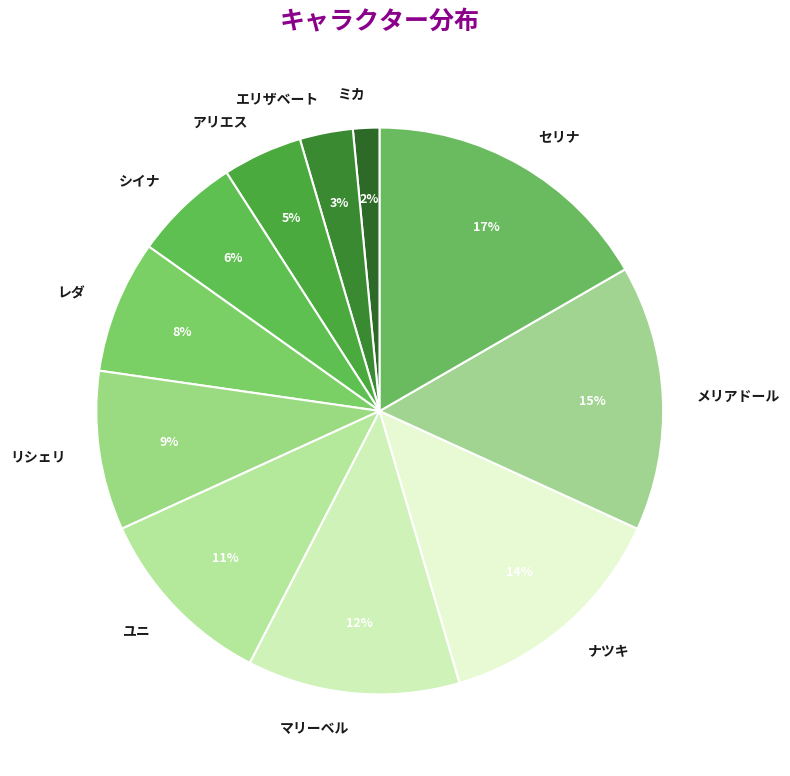

Approximately how many times larger is the value at ユニ compared to レダ?

1.4